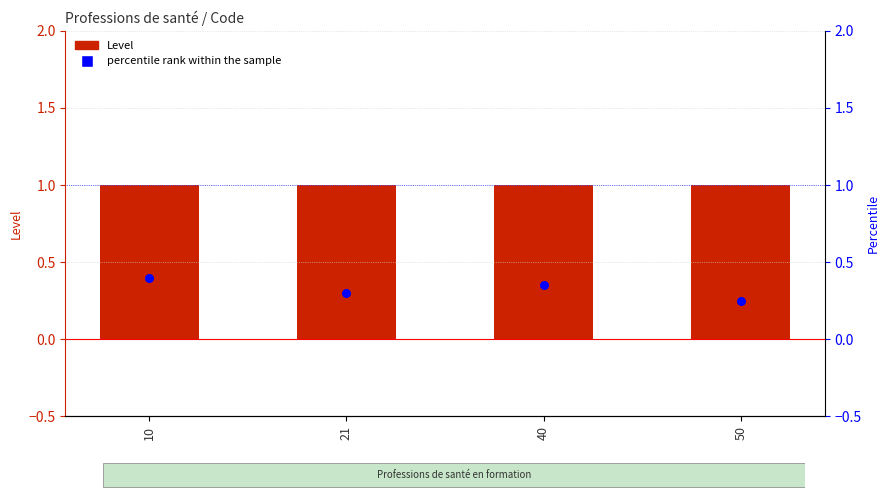

Which series reaches the maximum Y coordinate?

Level